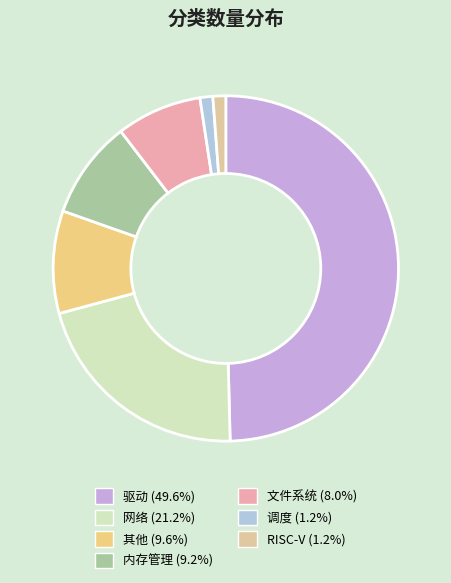

Is it true that 网络 is 21% of the pie?

True